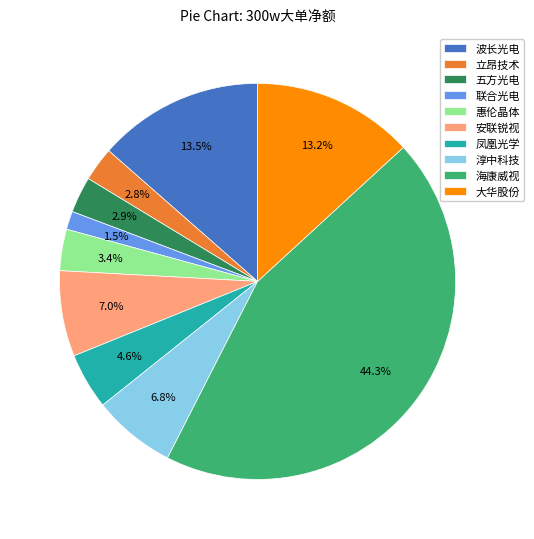

Is it true that 五方光电 is 3% of the pie?

True